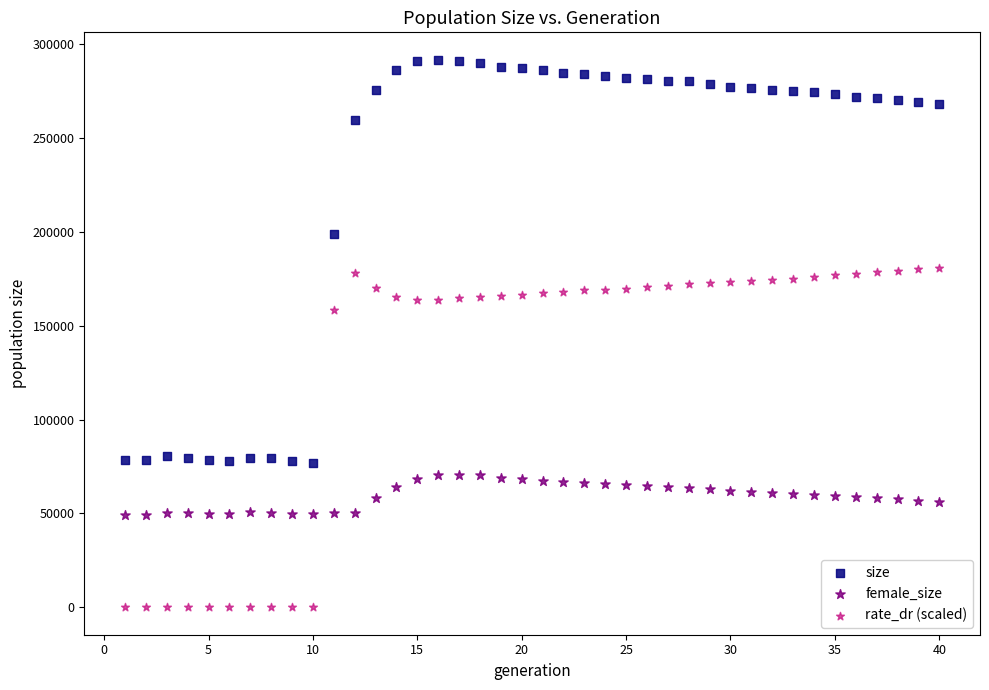

Across all data points, what is the range of X values (max minus min)?

39.0